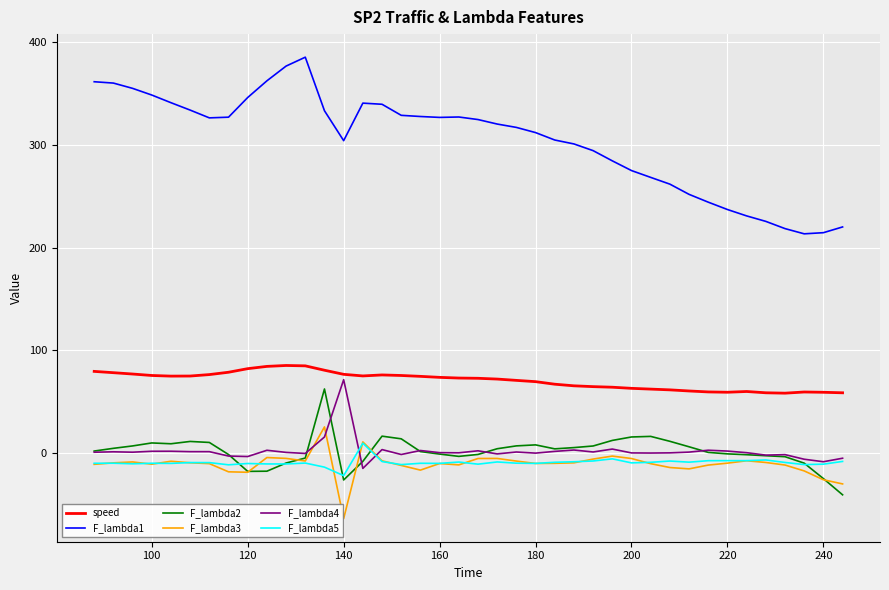

Which series has the largest range (max minus min)?

F_lambda1